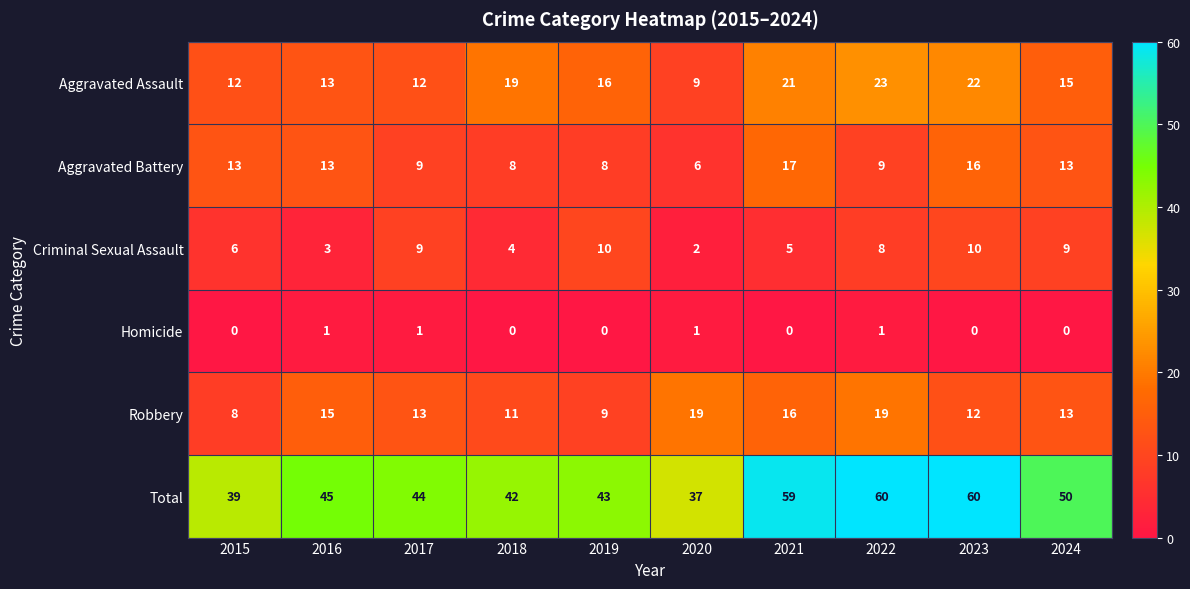

How many distinct data groups are displayed?

6